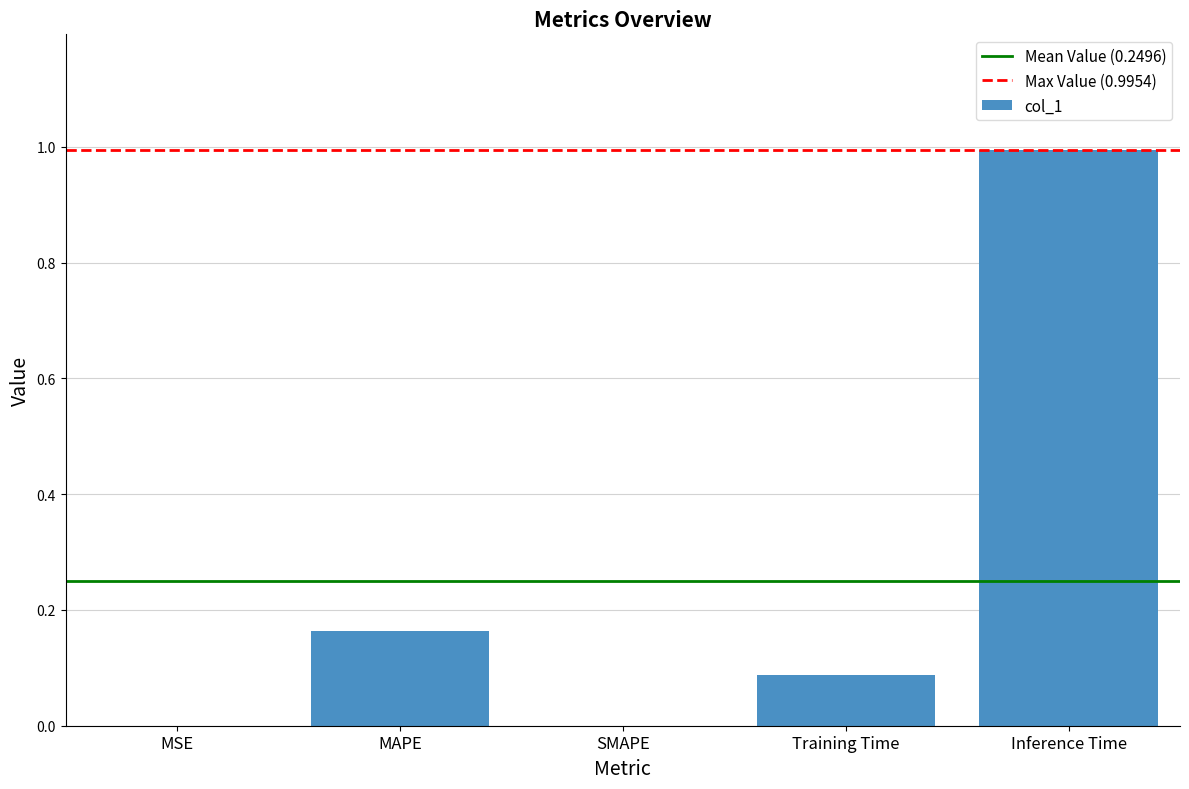

Which has a higher value, MAPE or Training Time?

MAPE